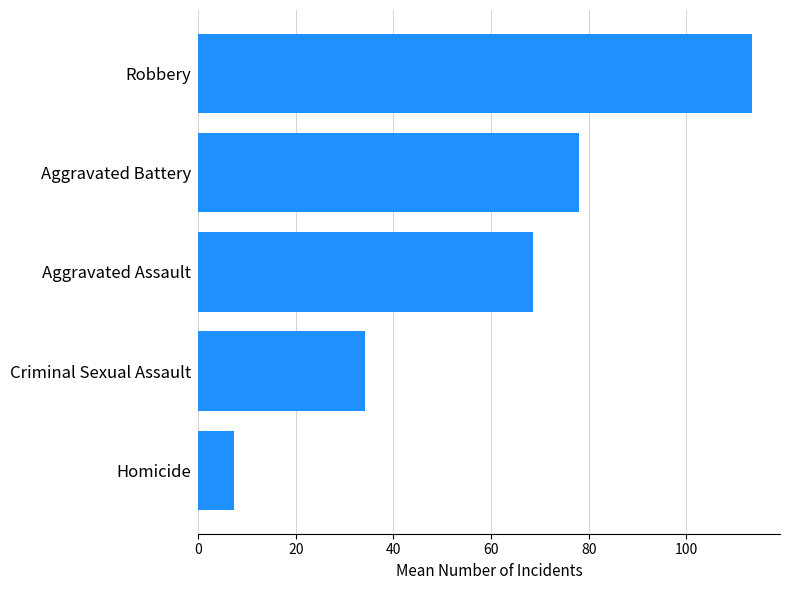

Count the number of data series in this chart.

1